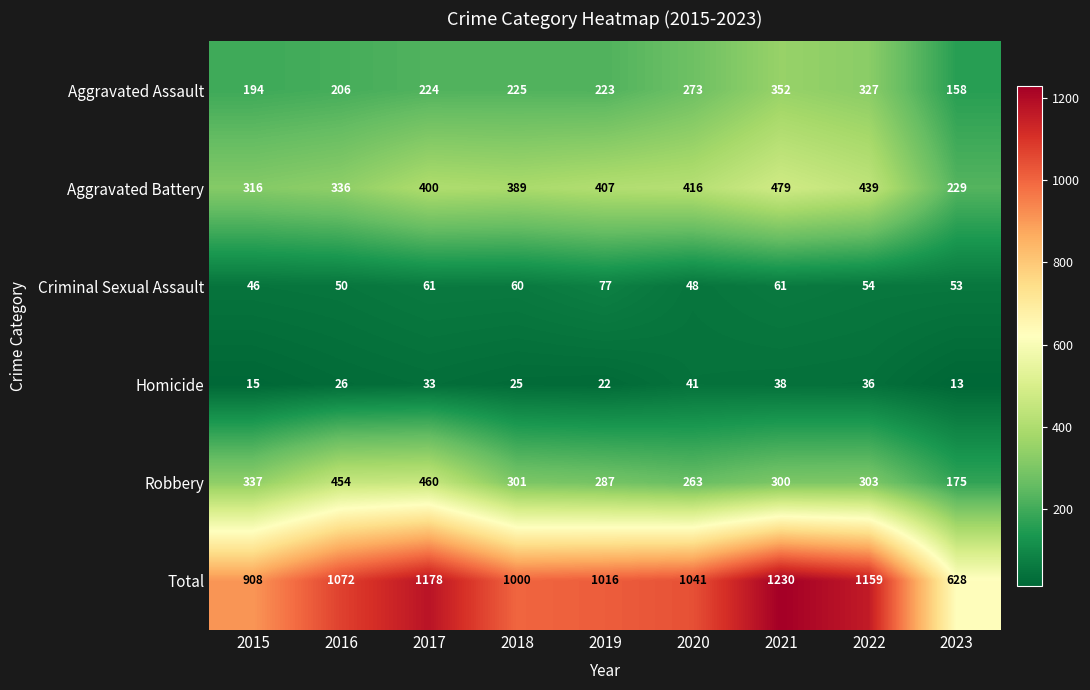

How many data points in Aggravated Battery are less than 400?

4